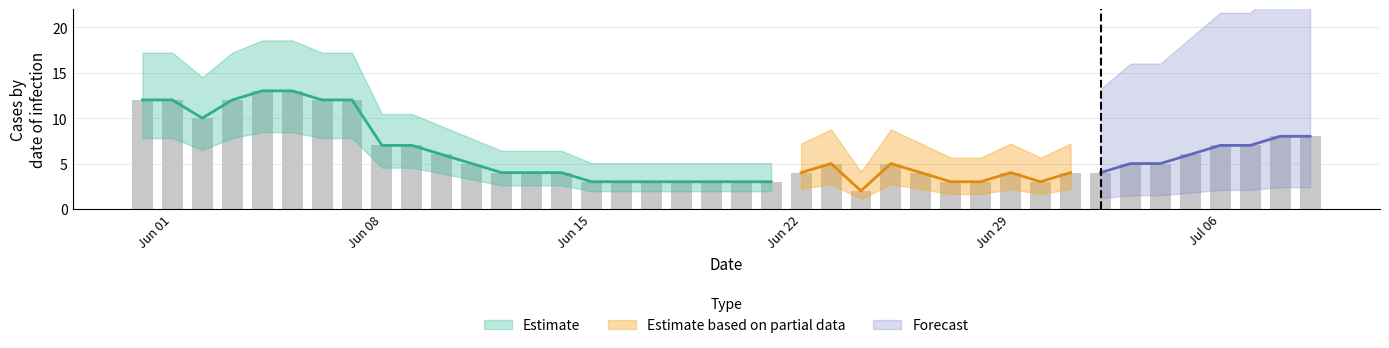

At how many categories does at least one series exceed 2?

39